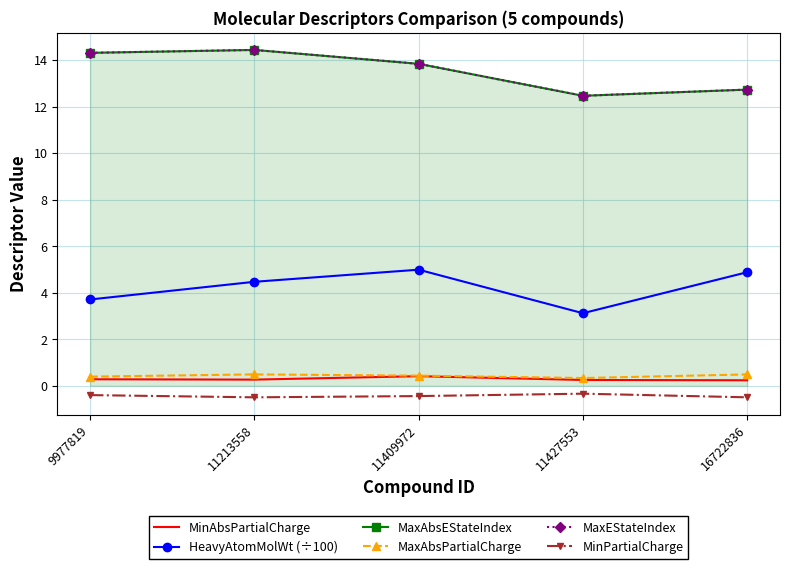

Reading left to right, extract all data points from this chart.

MinAbsPartialCharge: 9977819=0.3	11213558=0.3	11409972=0.4	11427553=0.3	16722836=0.2
HeavyAtomMolWt (÷100): 9977819=3.7	11213558=4.5	11409972=5.0	11427553=3.1	16722836=4.9
MaxAbsEStateIndex: 9977819=14.3	11213558=14.4	11409972=13.8	11427553=12.5	16722836=12.7
MaxAbsPartialCharge: 9977819=0.4	11213558=0.5	11409972=0.4	11427553=0.3	16722836=0.5
MaxEStateIndex: 9977819=14.3	11213558=14.4	11409972=13.8	11427553=12.5	16722836=12.7
MinPartialCharge: 9977819=-0.4	11213558=-0.5	11409972=-0.4	11427553=-0.3	16722836=-0.5